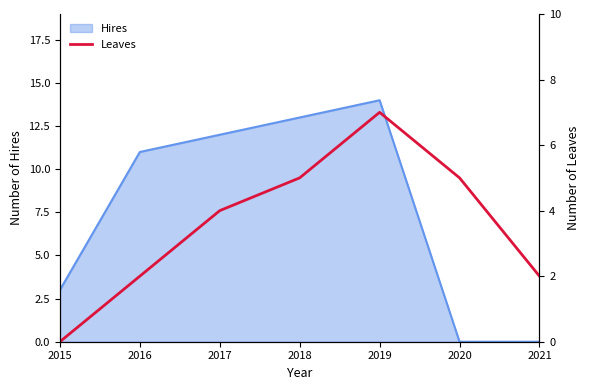

True or false: the data shows 1 at 2021.

False